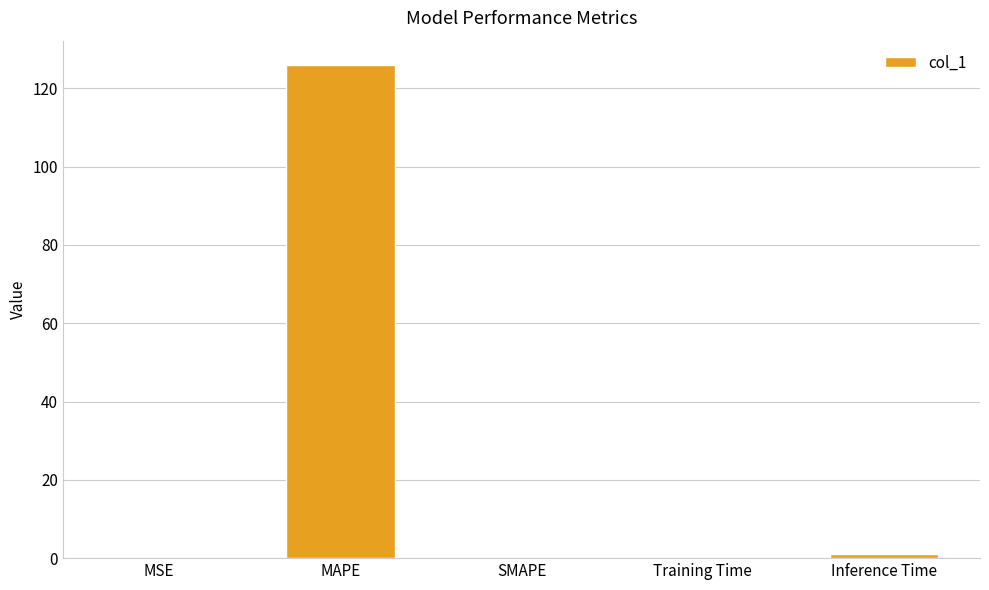

What is the sum of the values at SMAPE and MAPE?

125.9